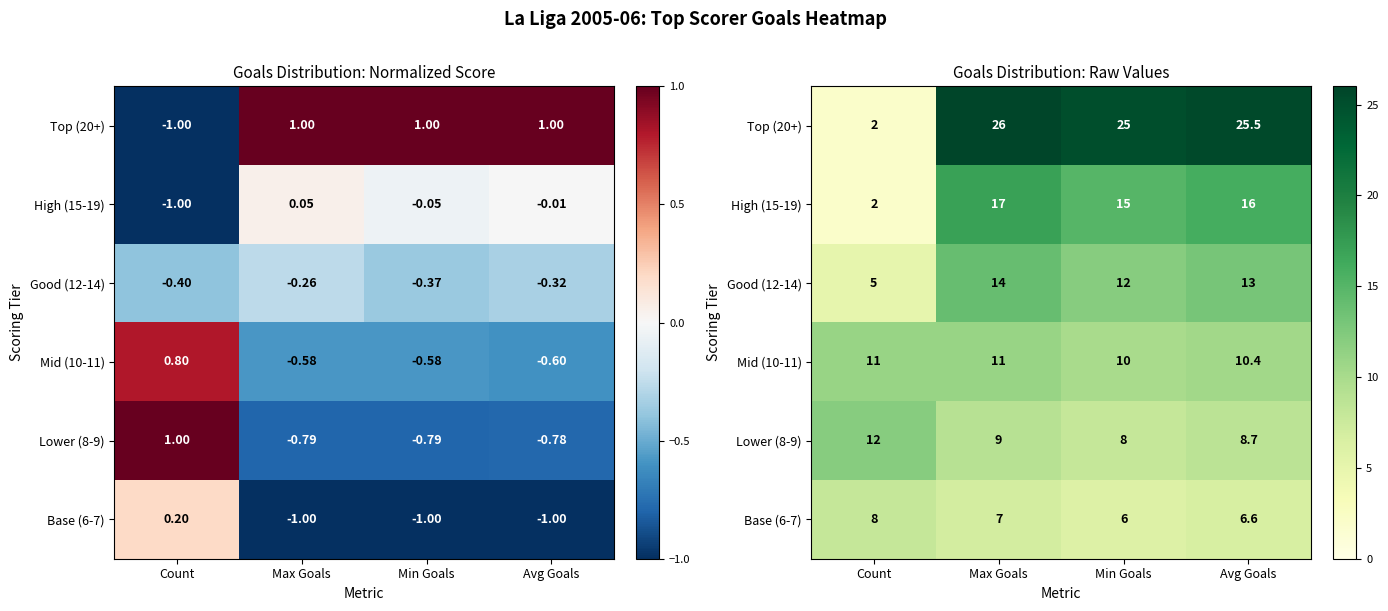

What is the spread (max minus min) of values at Avg Goals?

18.9